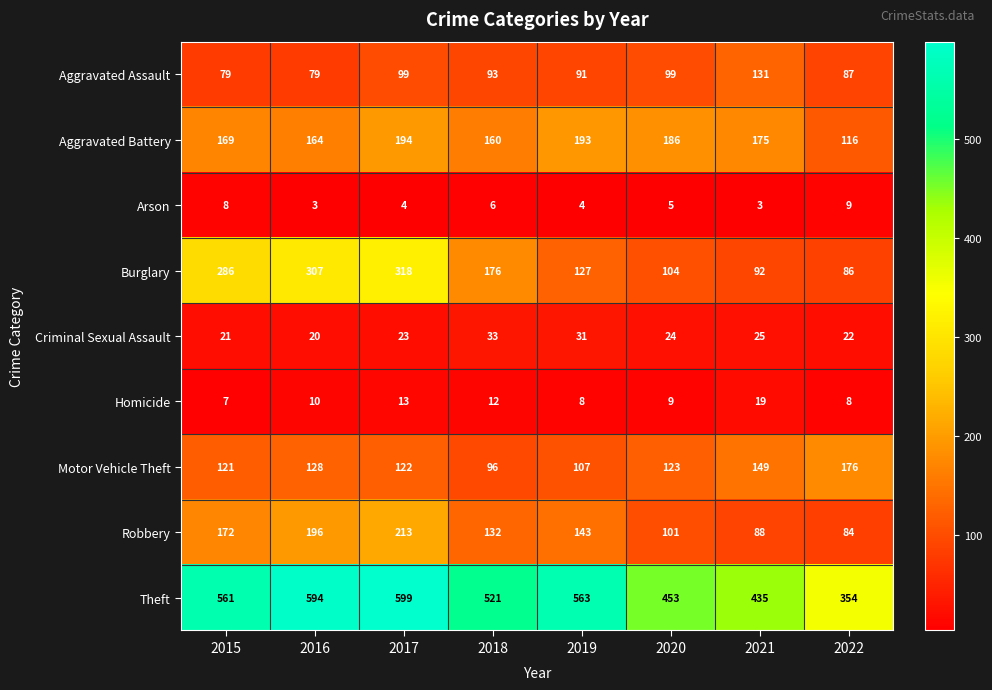

How many distinct data groups are displayed?

9